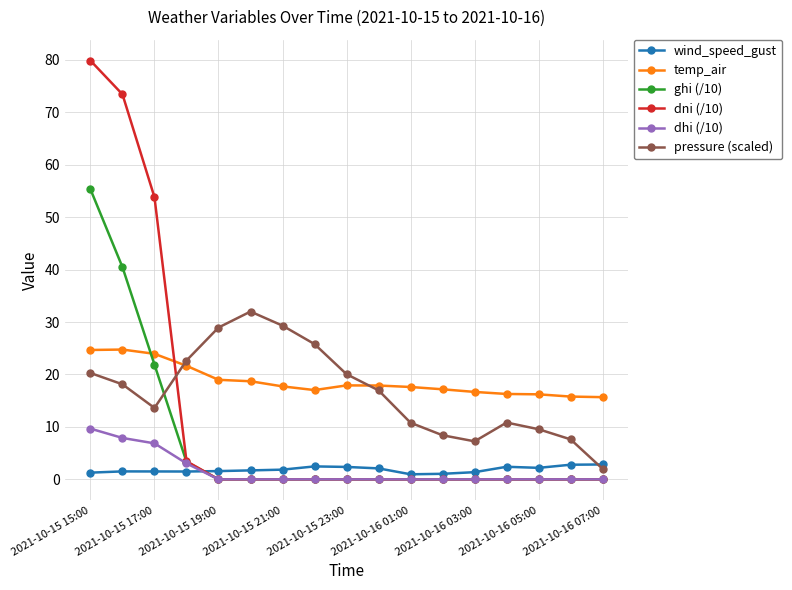

What is the value of the temp_air point at the 8th from the left?

17.0